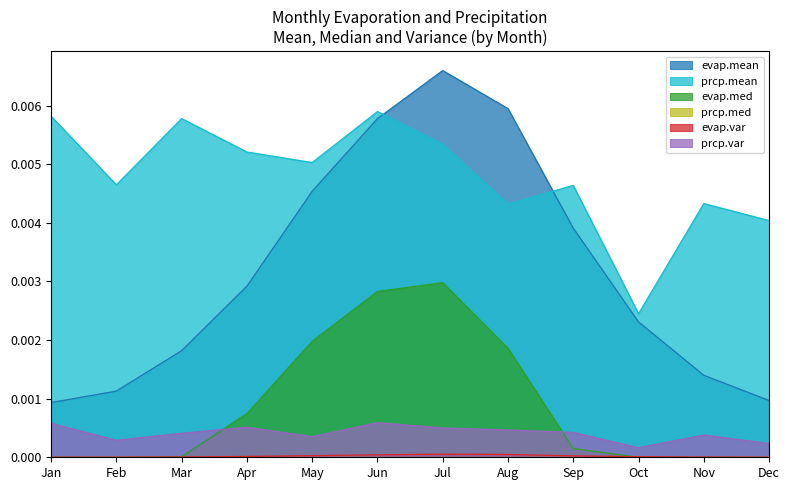

The value of prcp.var at Oct is 0.0. True or false?

False